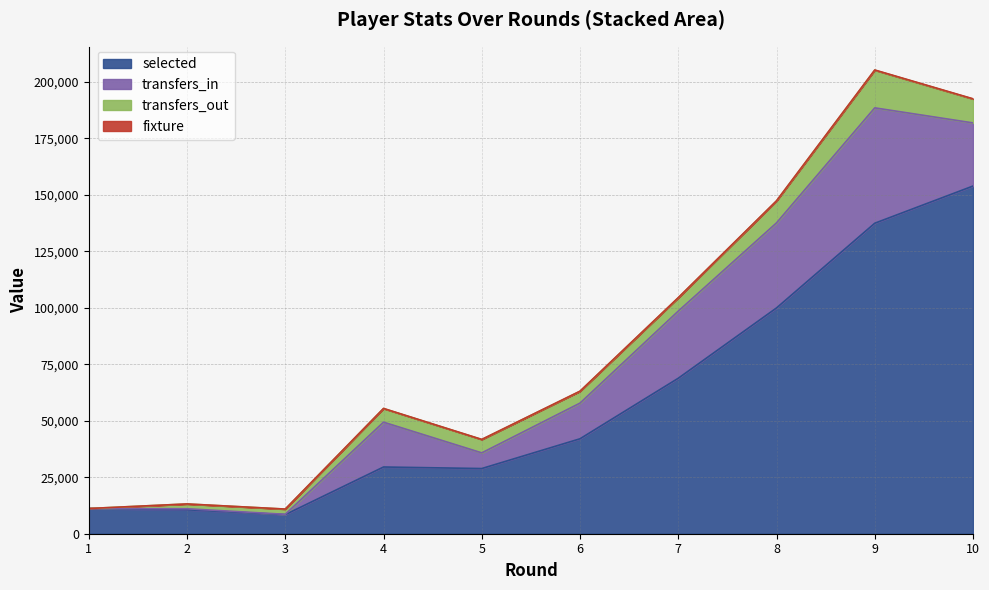

Rank the series at 6 from lowest to highest value.

fixture, transfers_out, transfers_in, selected